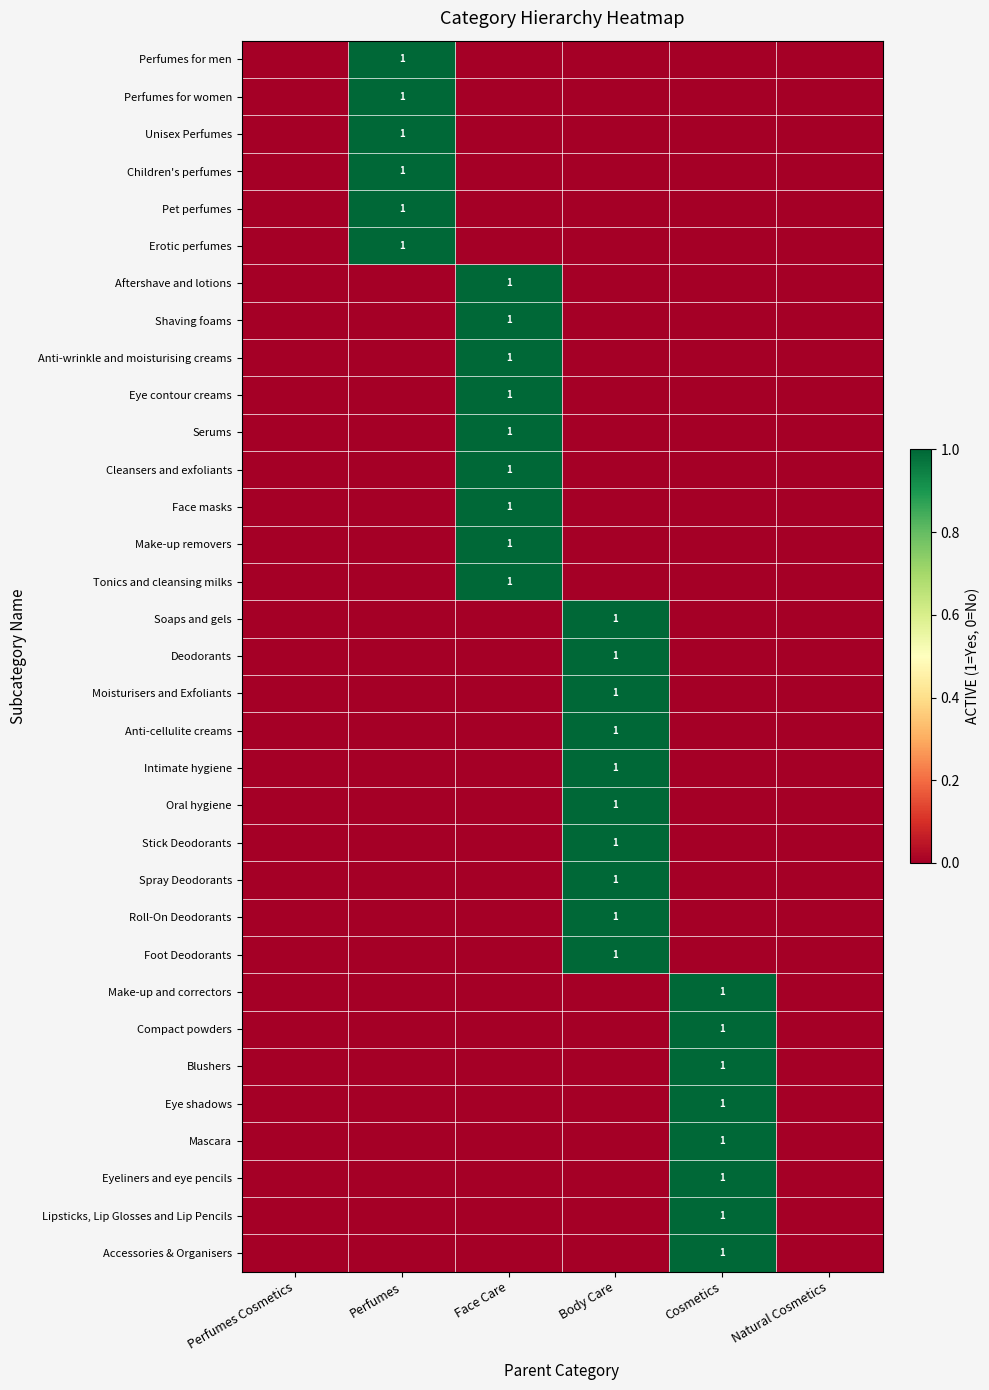

The Spray Deodorants series shows 0 at Perfumes. True or false?

True